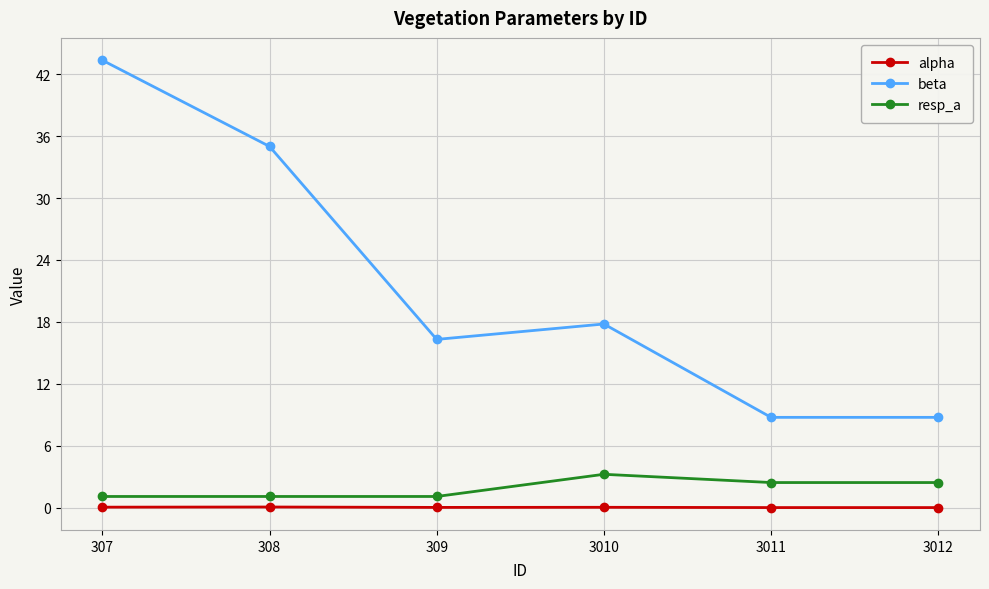

How many lines are shown in the chart?

3